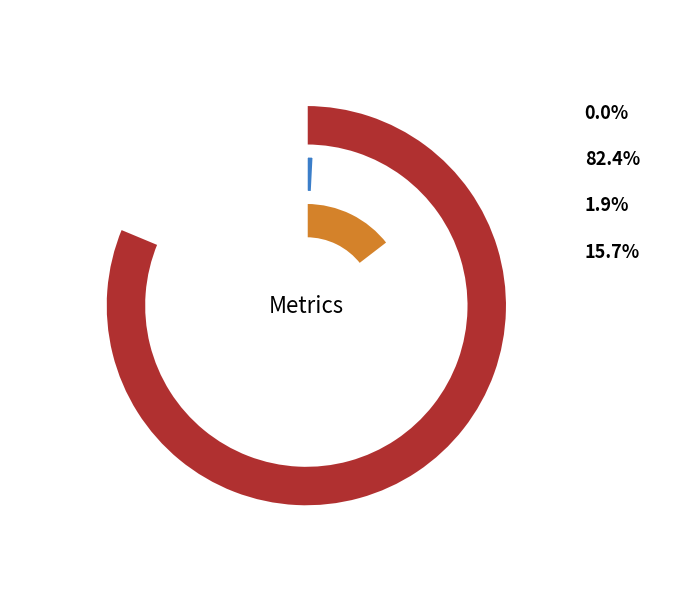

Which slice represents more than half of the pie?

MAPE